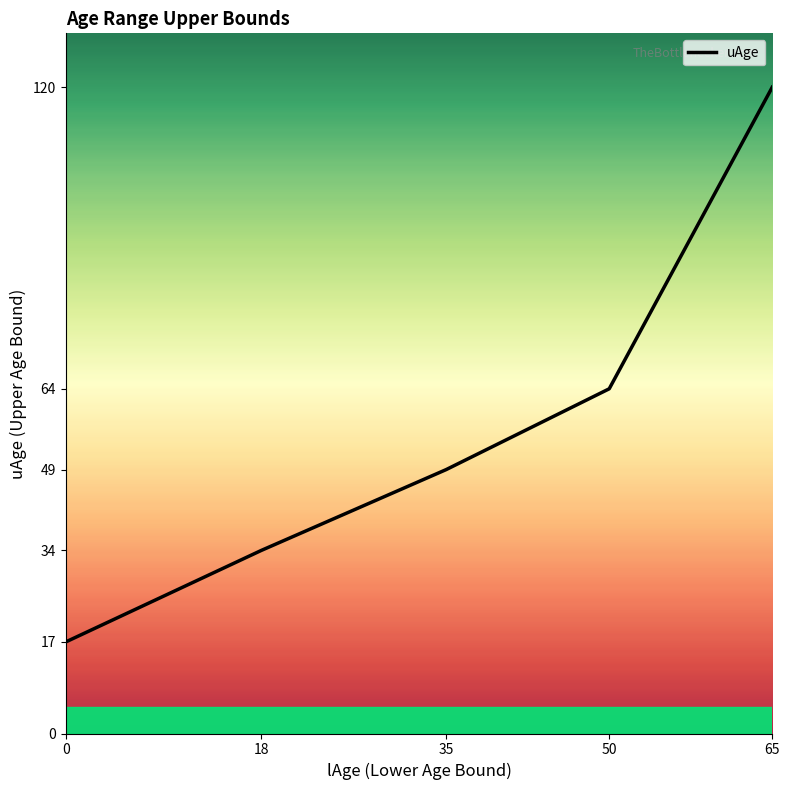

Reading left to right, transcribe all the data shown in this chart.

17	34	49	64	120